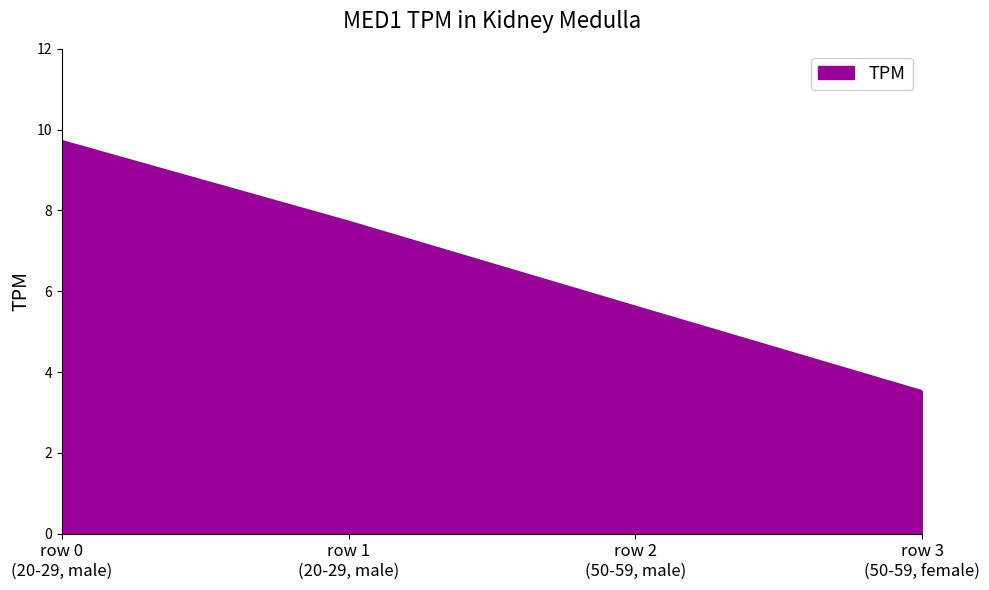

What is the difference between the maximum and minimum values?

6.2